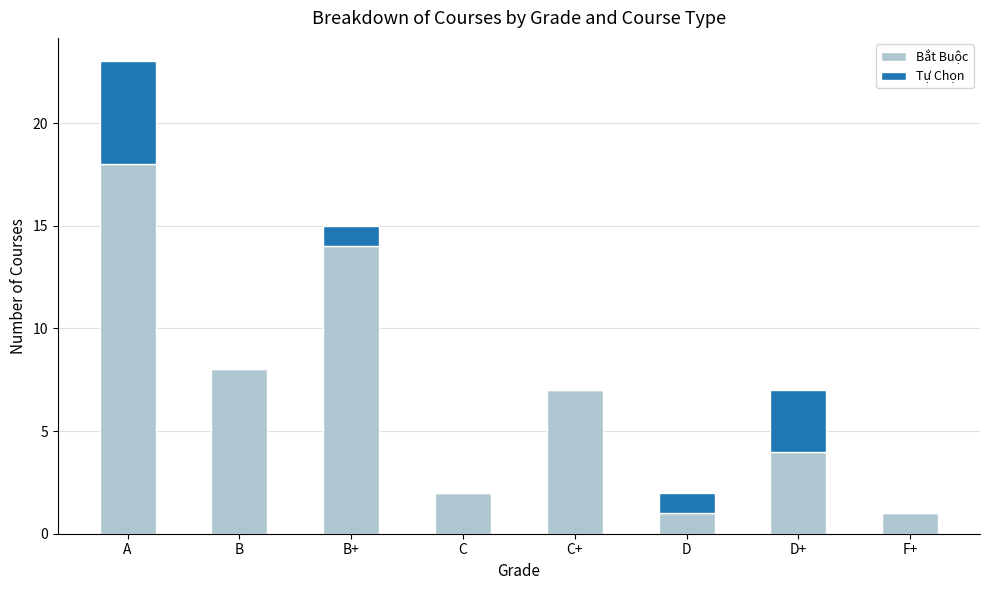

The value of Bắt Buộc at B is 14. True or false?

False